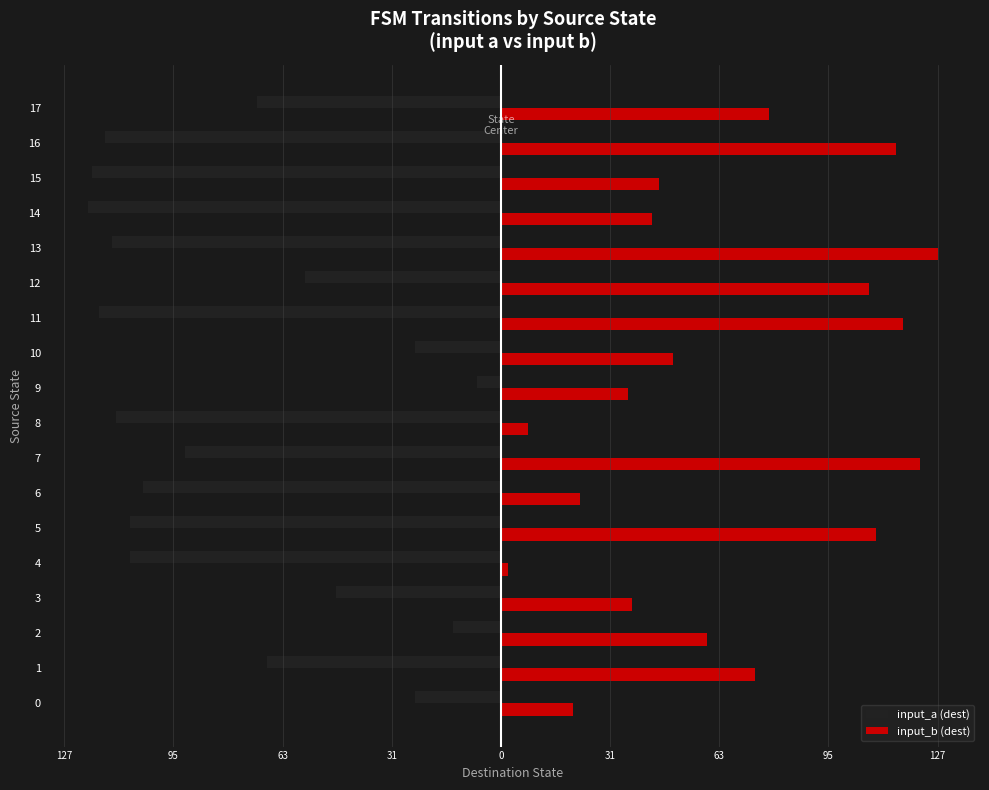

Rank the series by their average value, from highest to lowest.

input_b (dest), input_a (dest)